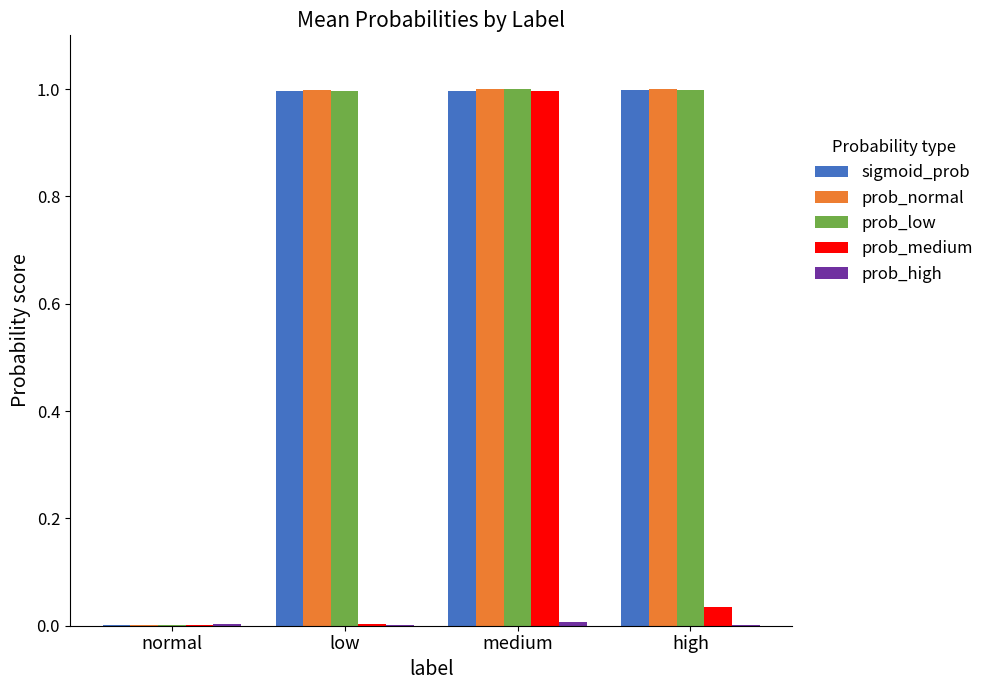

What is the maximum value shown in the chart?

1.0